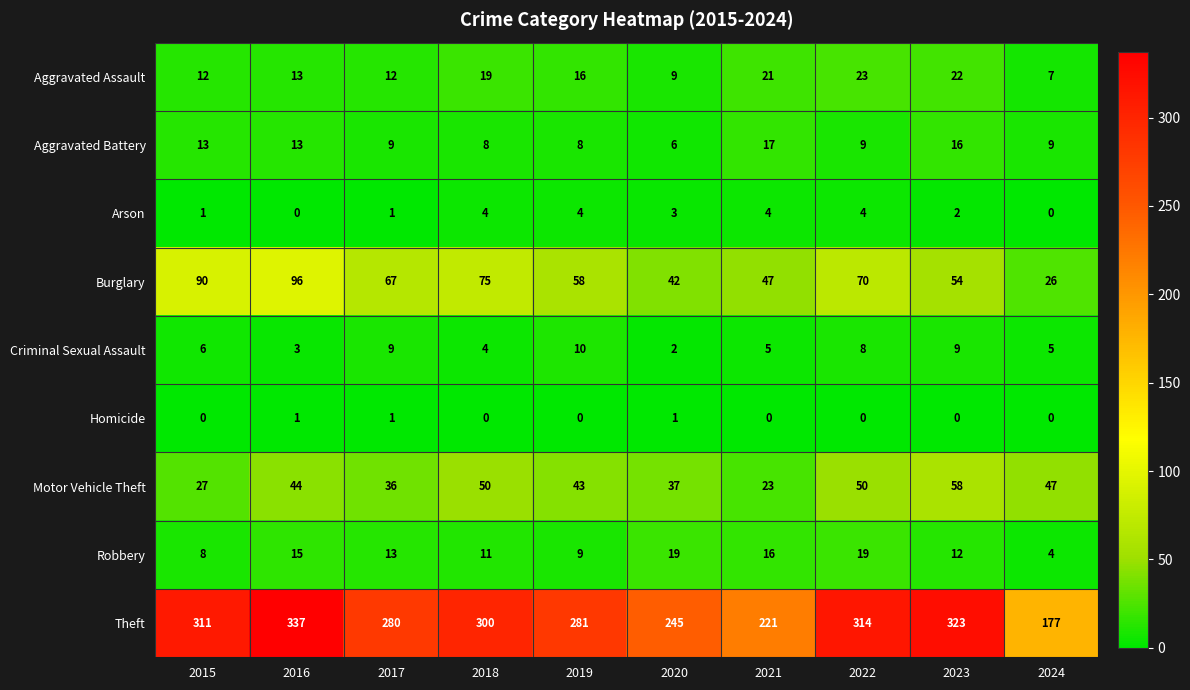

What is the approximate value of Aggravated Battery at 2024, to the nearest 10?

10